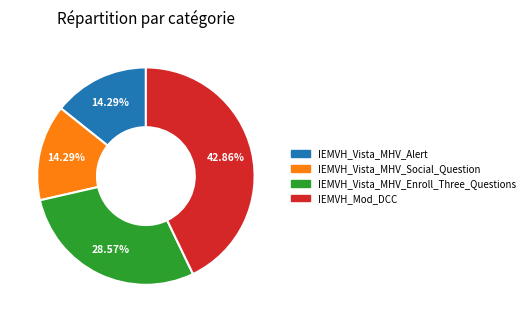

What is the total percentage of IEMVH_Vista_MHV_Enroll_Three_Questions and IEMVH_Mod_DCC?

71.4%